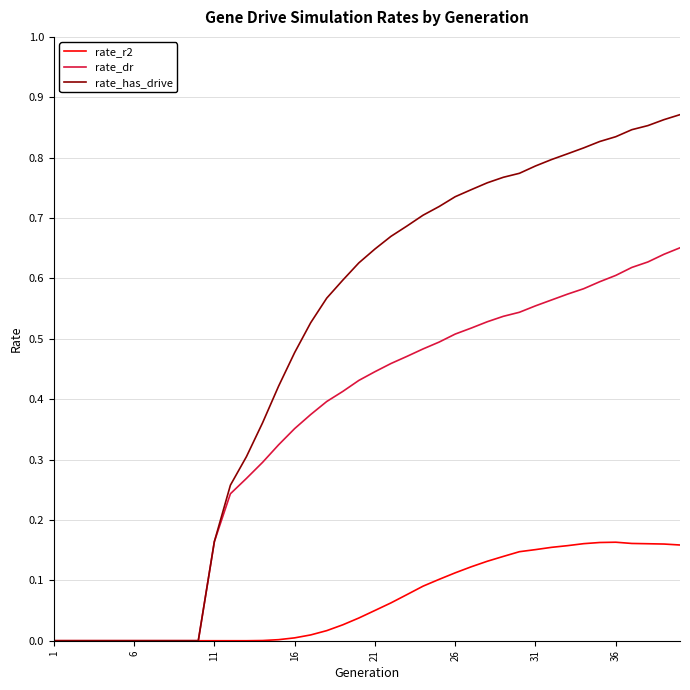

Which series has the widest spread of values?

rate_has_drive